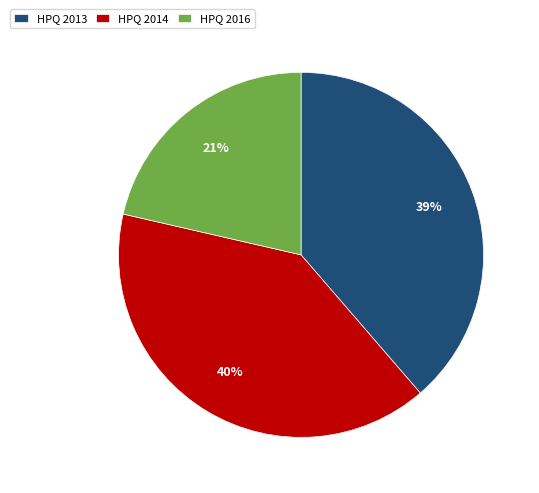

Is there any slice that represents more than half of the pie?

No